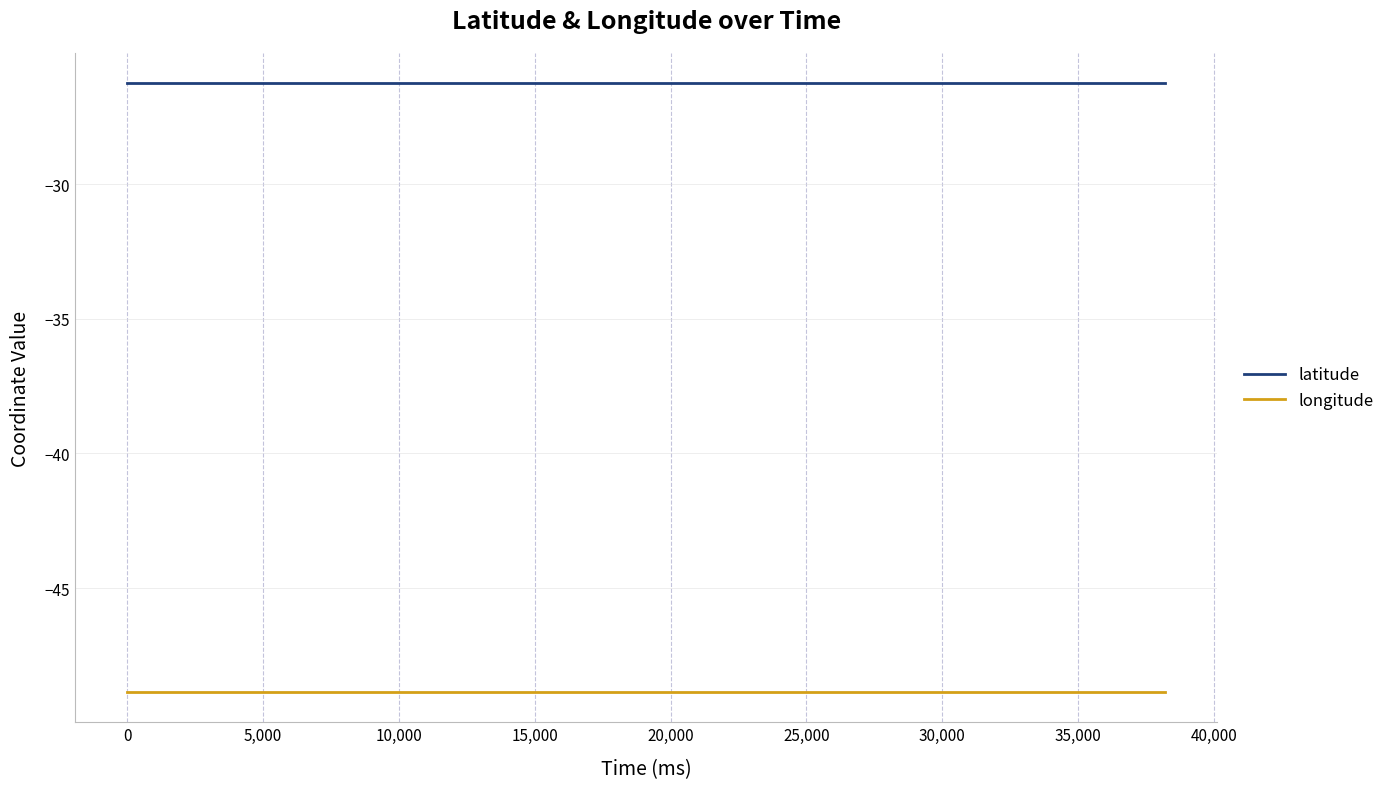

What is the minimum value for latitude?

-26.3